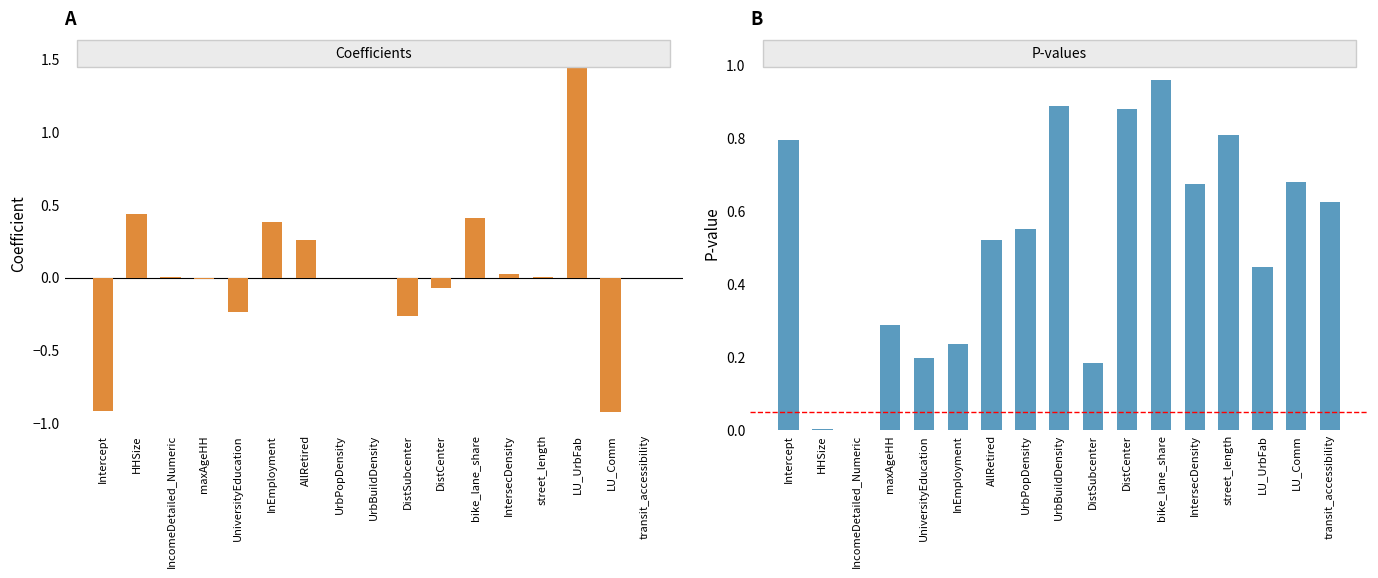

At how many categories does at least one series exceed 1?

1